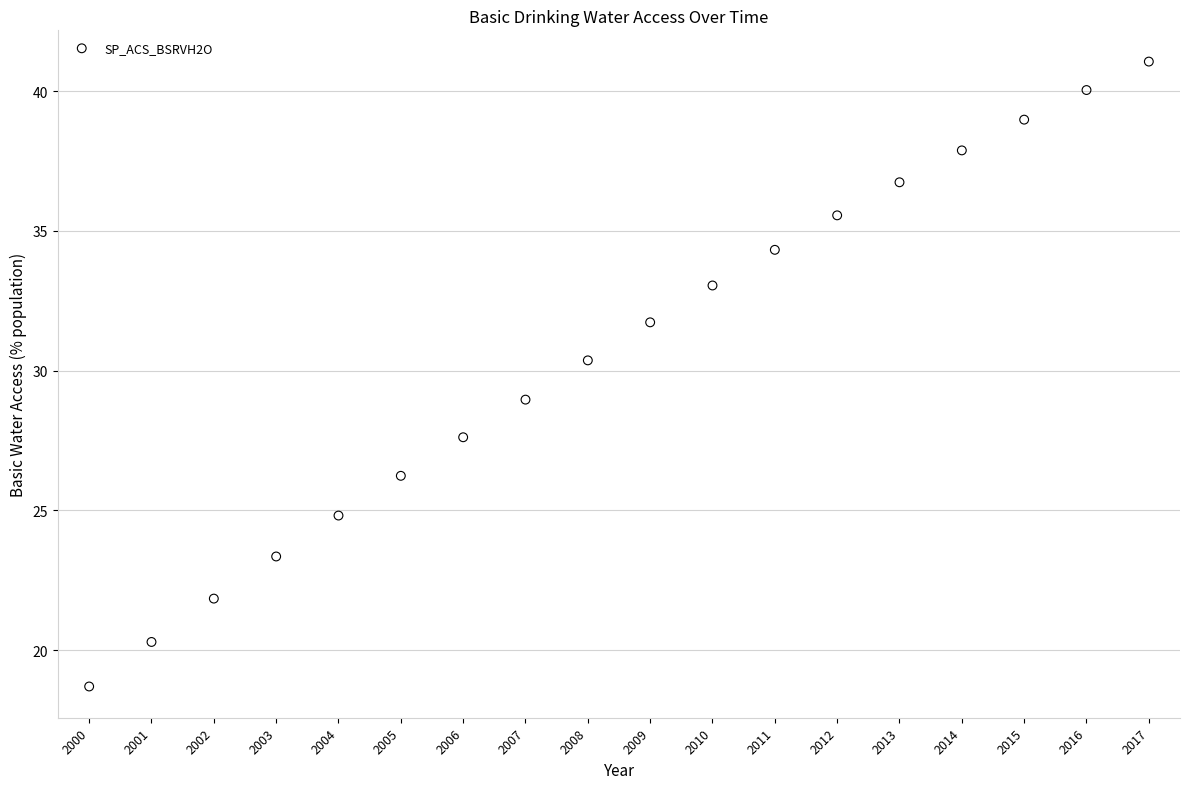

What is the range of Y values (max minus min)?

22.4